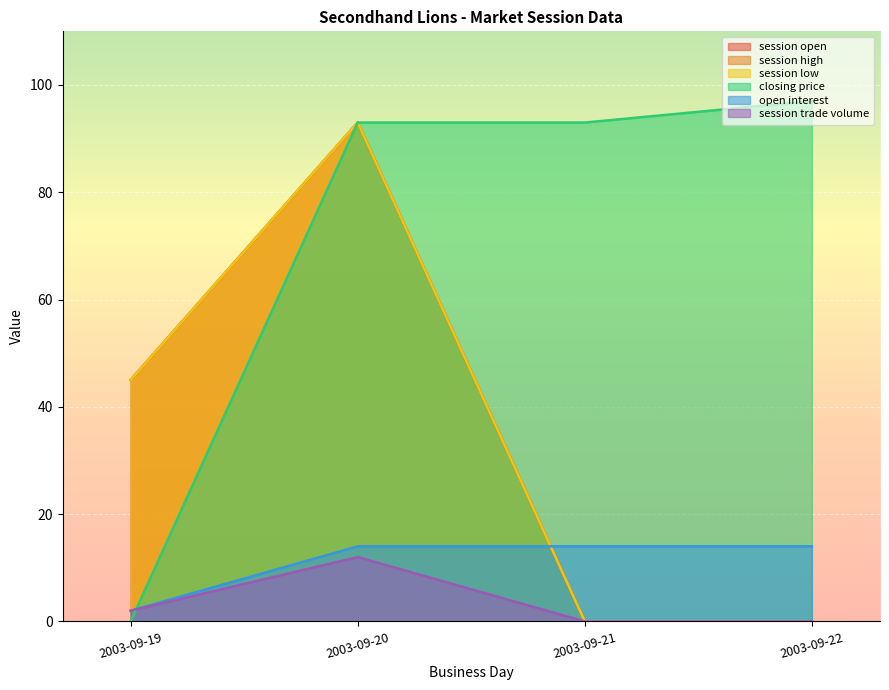

At which category is the sum across all series the highest?

2003-09-20